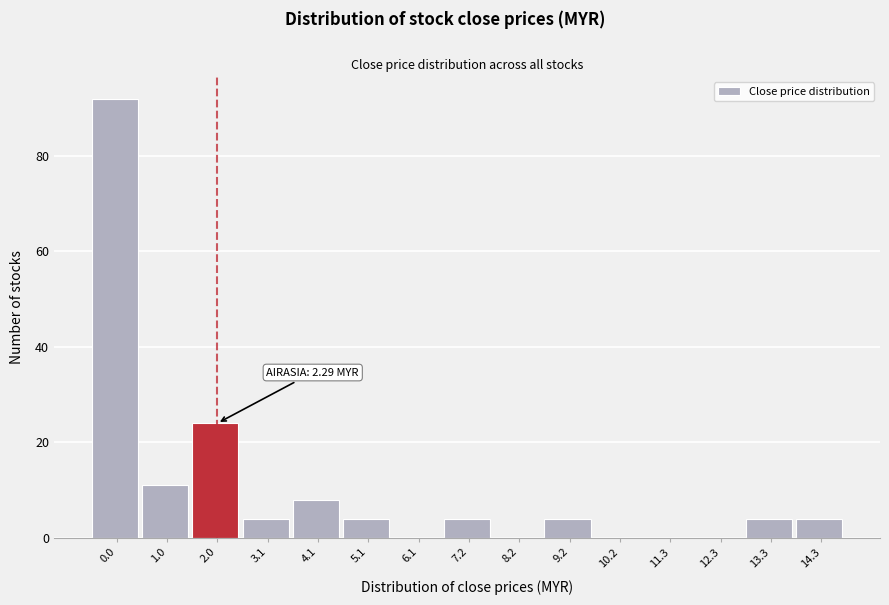

Reading left to right, extract all data points from this chart.

0.0=92	1.0=11	2.0=24	3.1=4	4.1=8	5.1=4	6.1=0	7.2=4	8.2=0	9.2=4	10.2=0	11.3=0	12.3=0	13.3=4	14.3=4